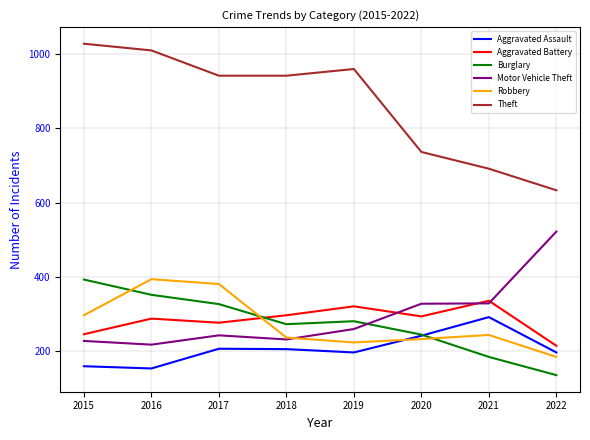

What is the approximate value of Burglary at 2021?

185